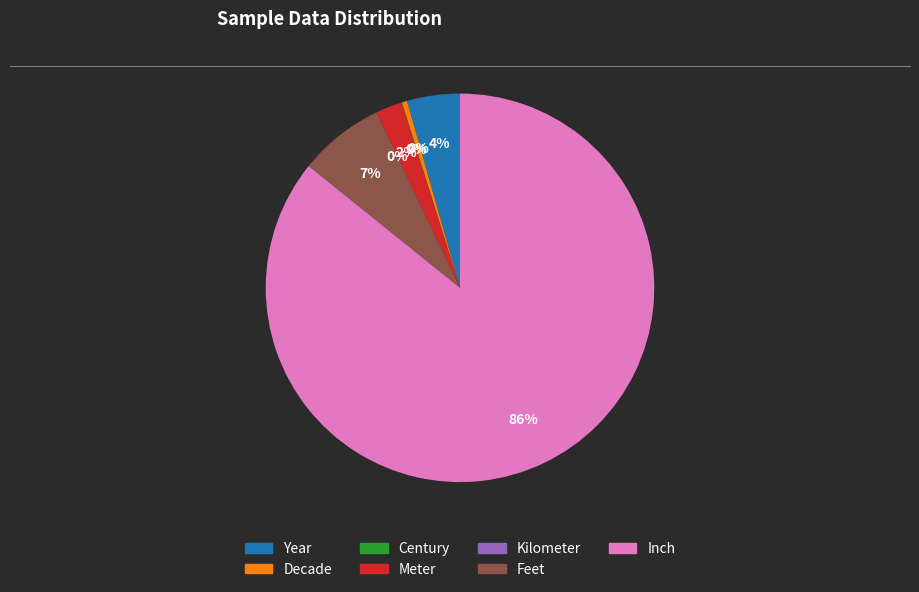

Is it true that Inch is 86% of the pie?

True